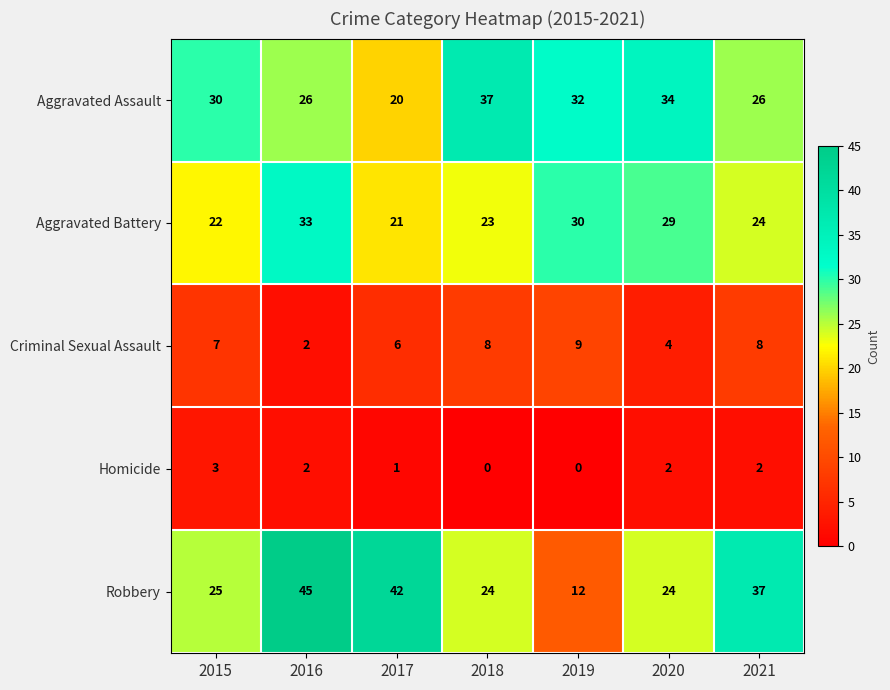

The value of Robbery at 2017 is 12. True or false?

False